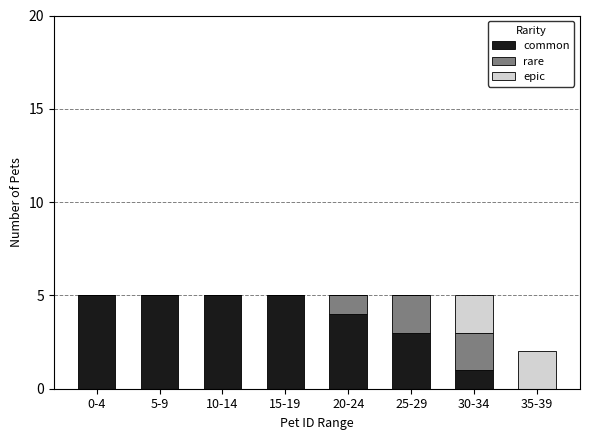

Reading left to right, transcribe the values for common.

0-4=5	5-9=5	10-14=5	15-19=5	20-24=4	25-29=3	30-34=1	35-39=0